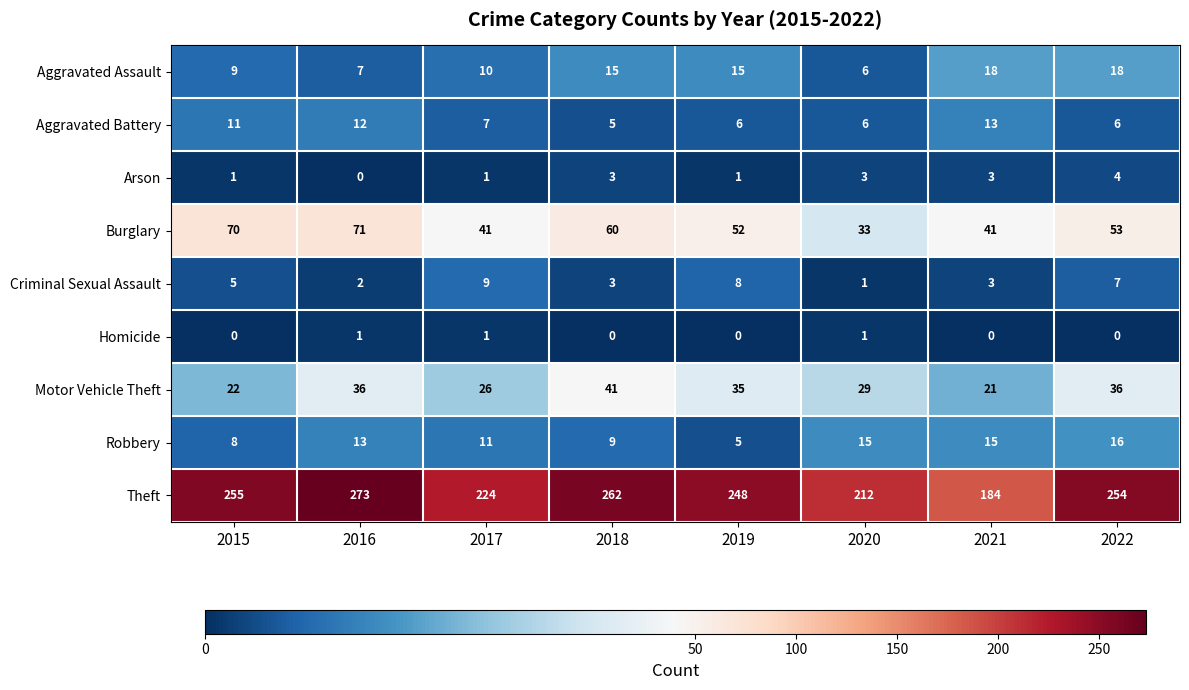

At how many categories does at least one series exceed 165?

8